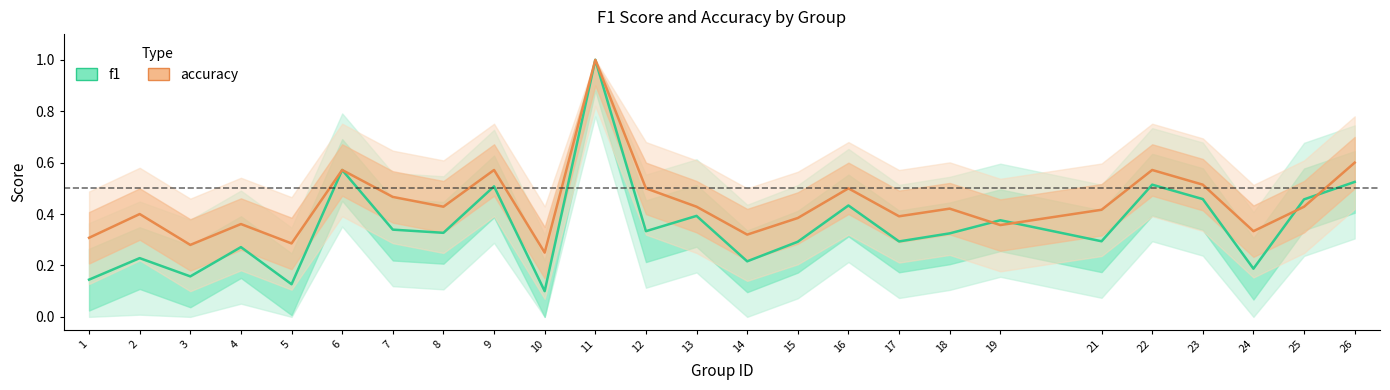

In f1, how many points are higher than both neighbors (excluding endpoints)?

9